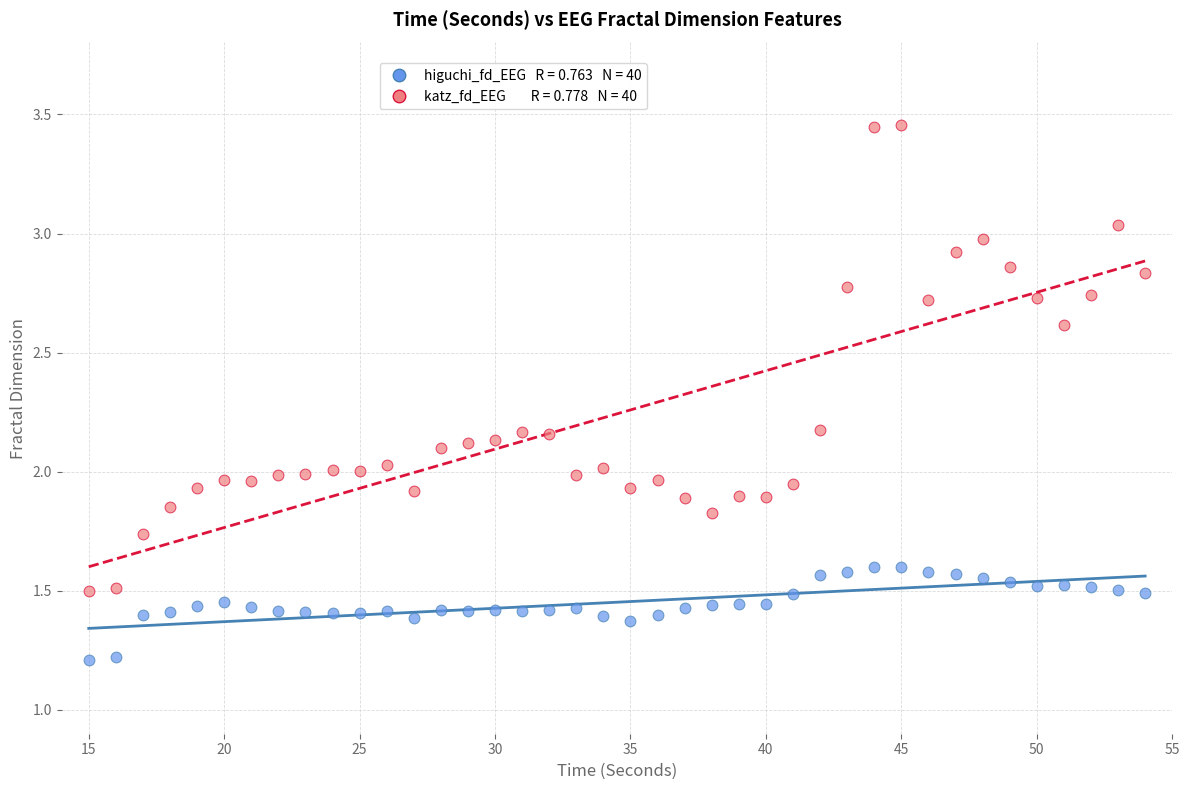

Across all data points, what is the range of X values (max minus min)?

39.0